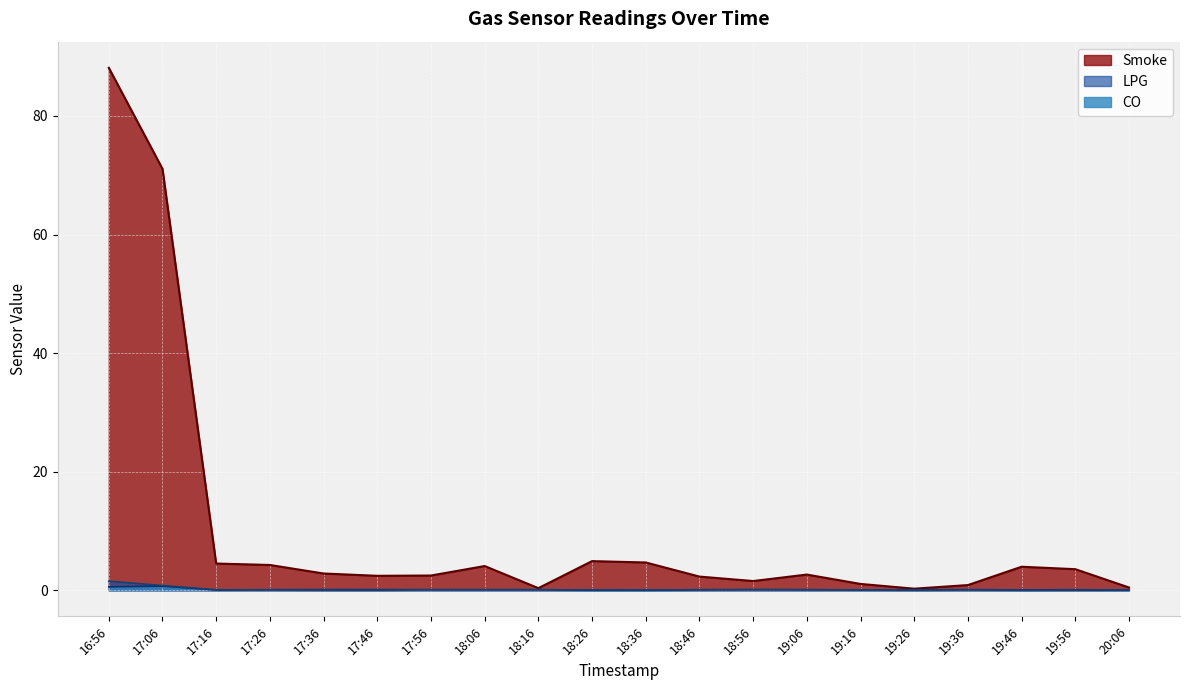

Is it true that CO equals 0.1 at 18:16?

True